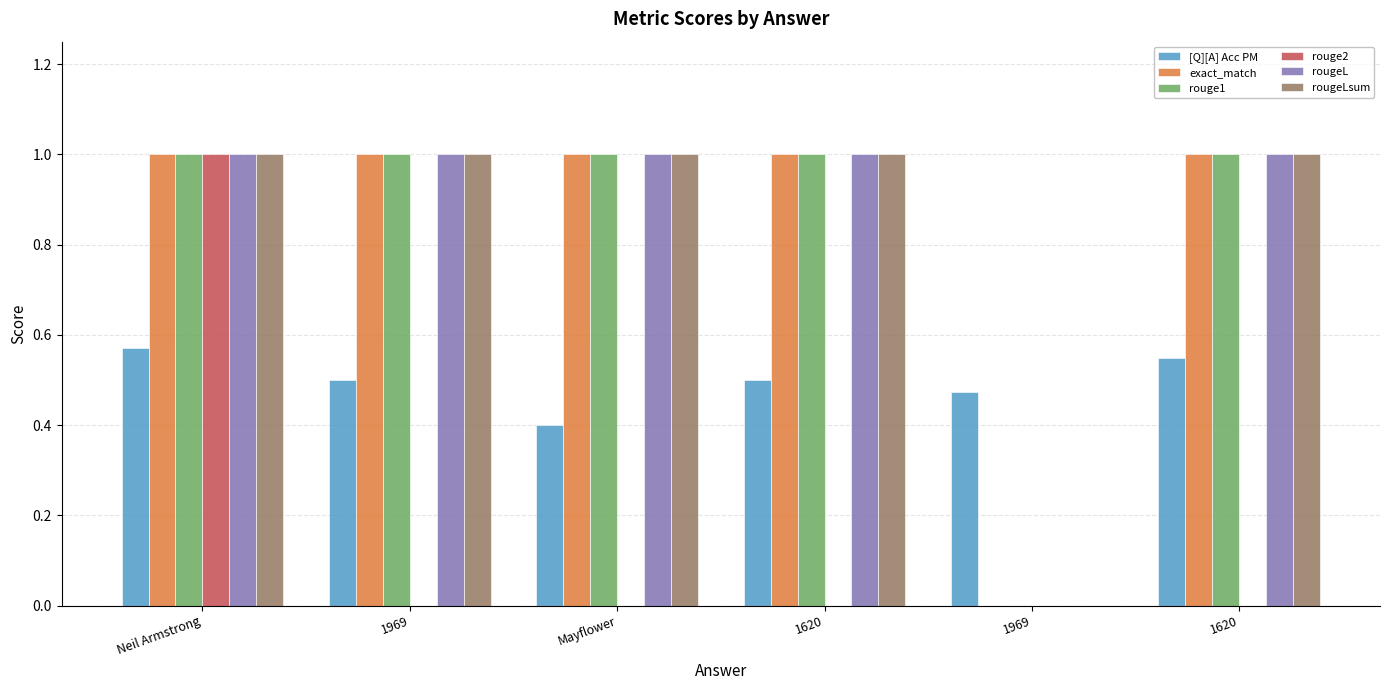

Are the bars grouped side by side (vs. stacked)?

Yes